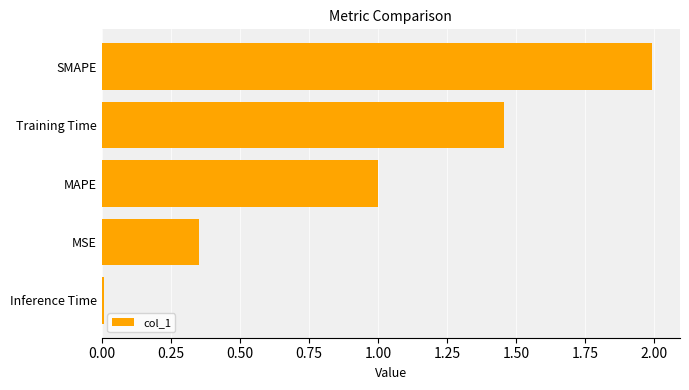

List the labels in order of value, smallest first.

Inference Time, MSE, MAPE, Training Time, SMAPE